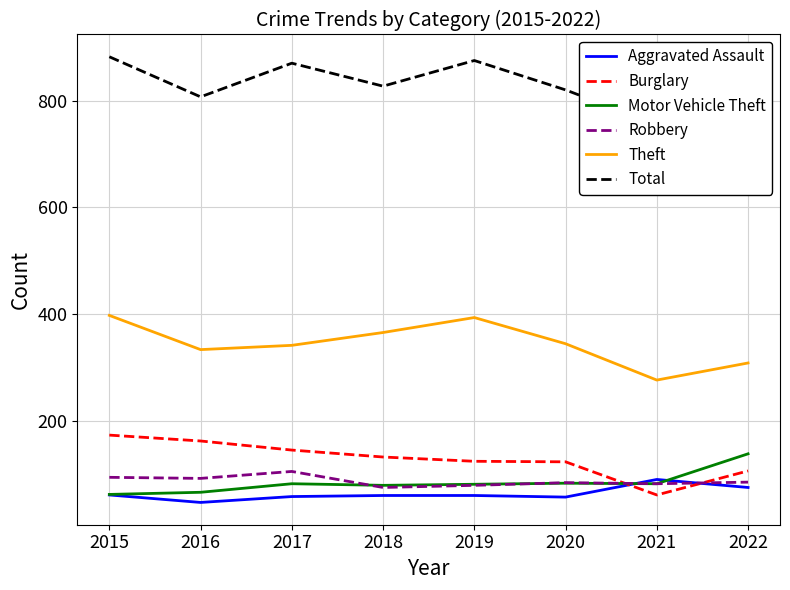

The Theft series shows 520 at 2016. True or false?

False